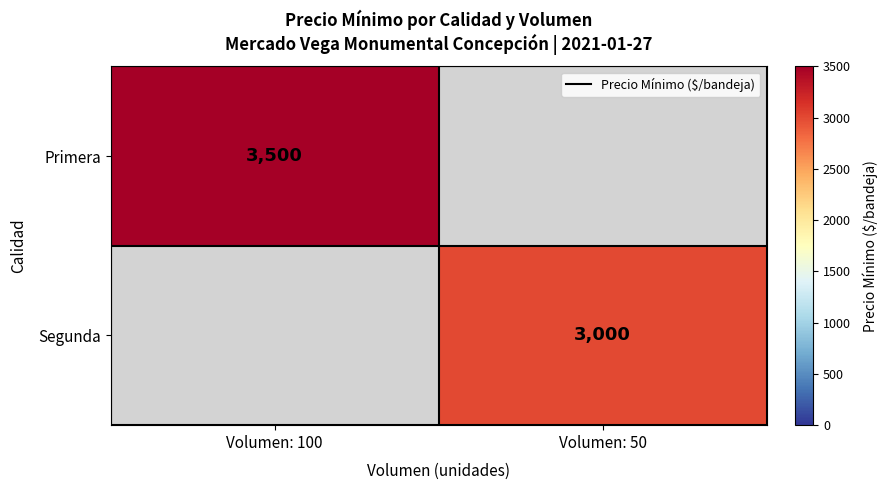

What is the greatest value displayed?

3500.0